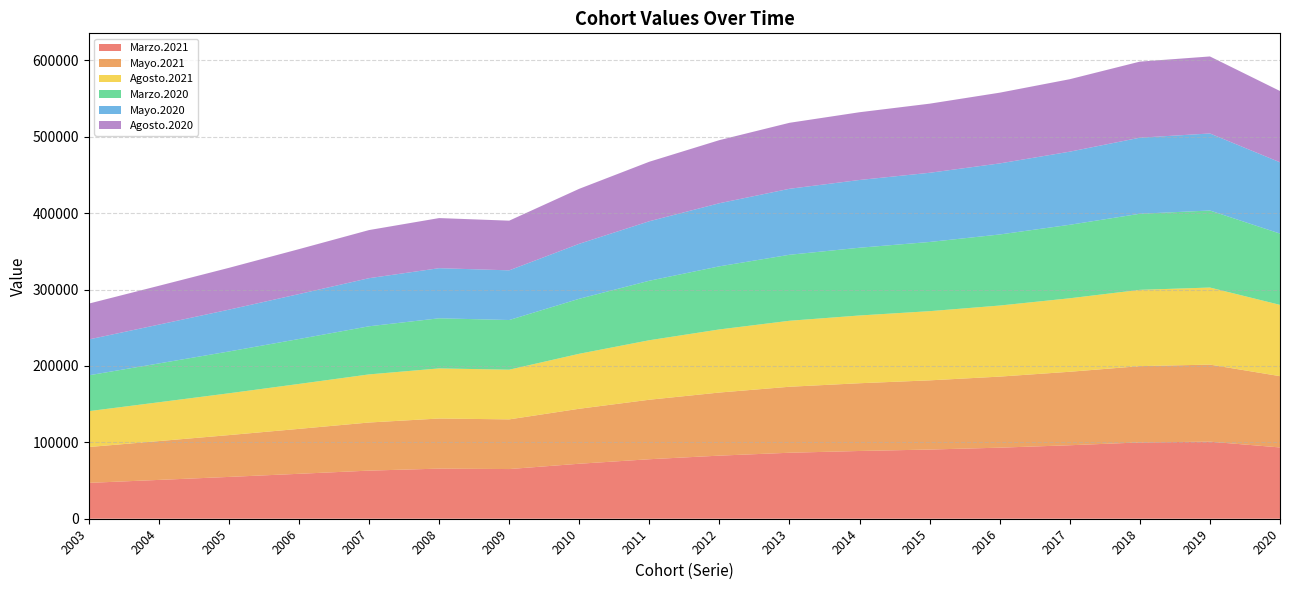

Reading left to right, extract all data points from this chart.

Marzo.2021: 46932	50817	54733	58815	62976	65592	65026	71982	77885	82597	86377	88684	90567	93018	96190	99870	100876	93312
Mayo.2021: 46932	50817	54733	58815	62976	65592	65026	71982	77885	82597	86377	88684	90567	93018	96190	99870	100876	93312
Agosto.2021: 46932	50817	54733	58815	62976	65592	65026	71982	77885	82597	86377	88684	90567	93018	96190	99870	100876	93312
Marzo.2020: 46932	50817	54733	58815	62976	65592	65026	71982	77885	82597	86377	88684	90567	93018	96190	99580	100829	93312
Mayo.2020: 46932	50817	54733	58815	62976	65592	65026	71982	77885	82597	86377	88684	90567	93018	95721	99580	100829	93312
Agosto.2020: 46932	50817	54733	58815	62976	65592	65026	71982	77885	82597	86377	88683	90460	92603	94847	99580	100829	93312